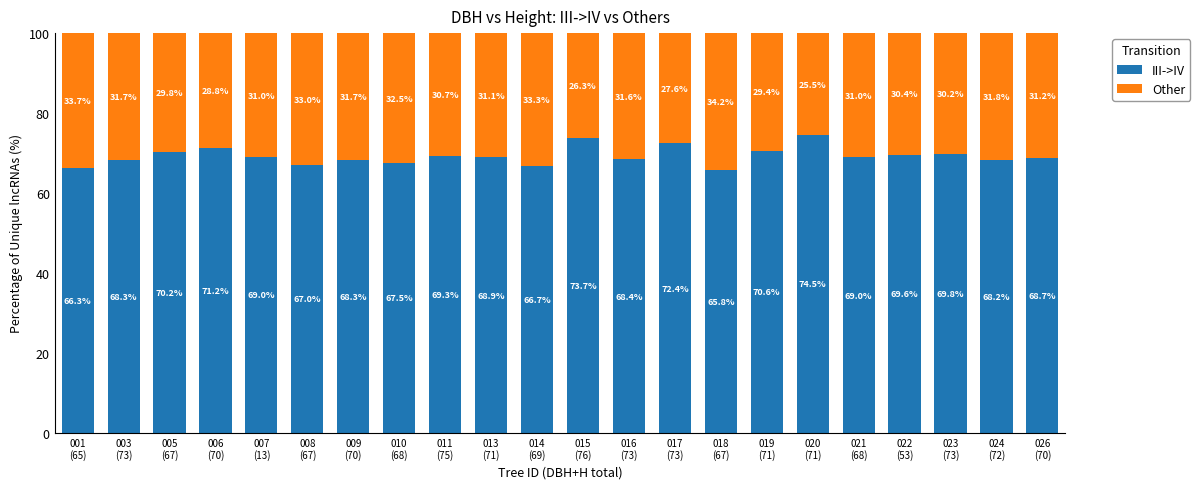

What is the minimum value for III->IV?

65.8